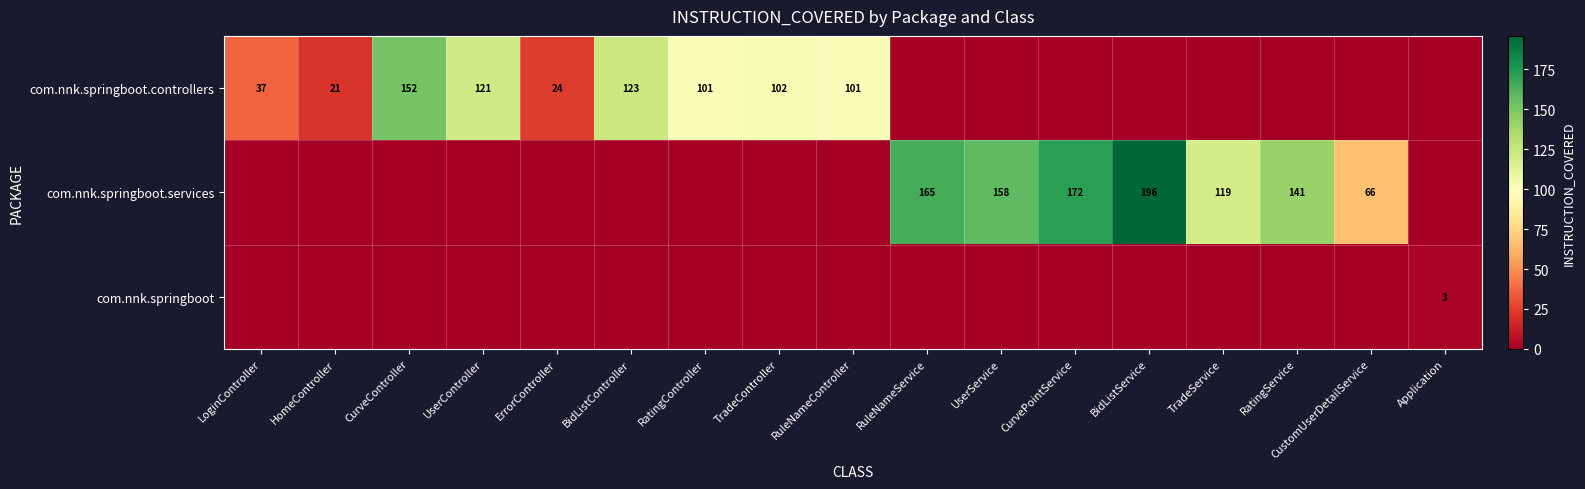

The com.nnk.springboot.services series shows 279 at UserService. True or false?

False